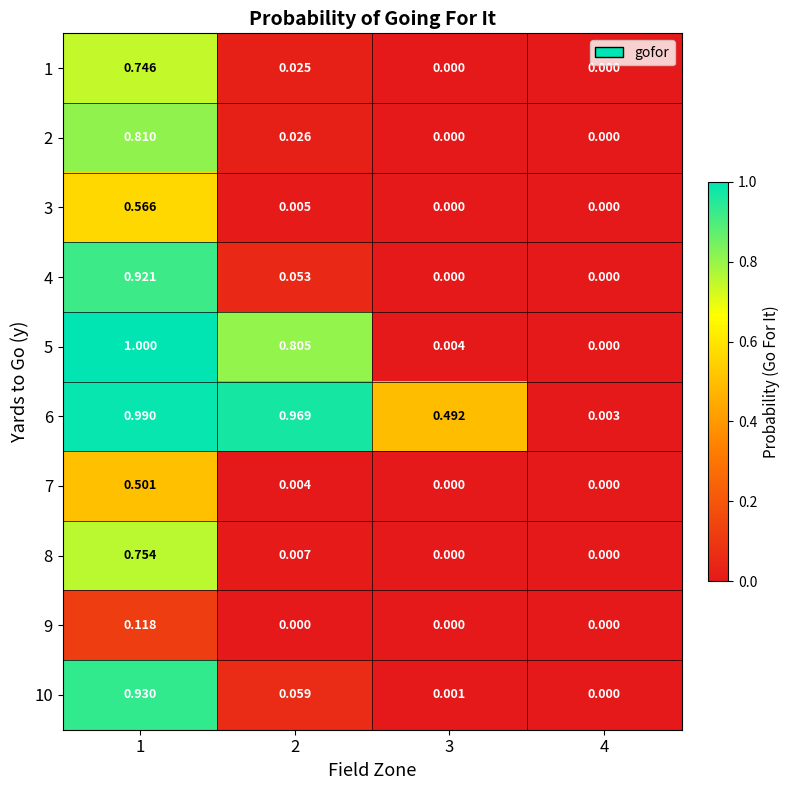

Reading left to right, what are all the values shown in this chart?

1: 1=0.7	2=0.0	3=0.0	4=0.0
2: 1=0.8	2=0.0	3=0.0	4=0.0
3: 1=0.6	2=0.0	3=0.0	4=0.0
4: 1=0.9	2=0.1	3=0.0	4=0.0
5: 1=1.0	2=0.8	3=0.0	4=0.0
6: 1=1.0	2=1.0	3=0.5	4=0.0
7: 1=0.5	2=0.0	3=0.0	4=0.0
8: 1=0.8	2=0.0	3=0.0	4=0.0
9: 1=0.1	2=0.0	3=0.0	4=0.0
10: 1=0.9	2=0.1	3=0.0	4=0.0